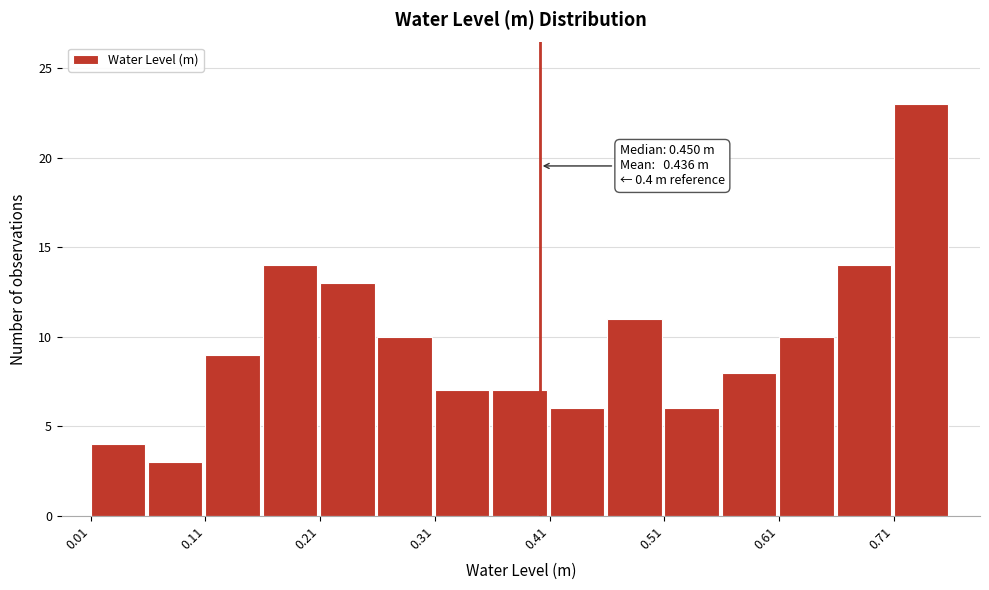

Read against the x-axis, roughly where is the centre of the tallest bar?

0.74